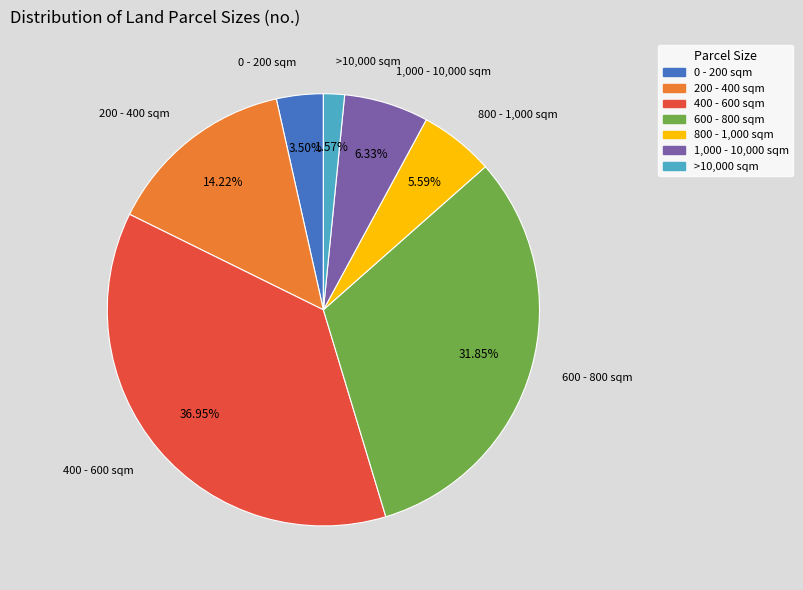

To the nearest percent, what portion does >10,000 sqm represent?

2%